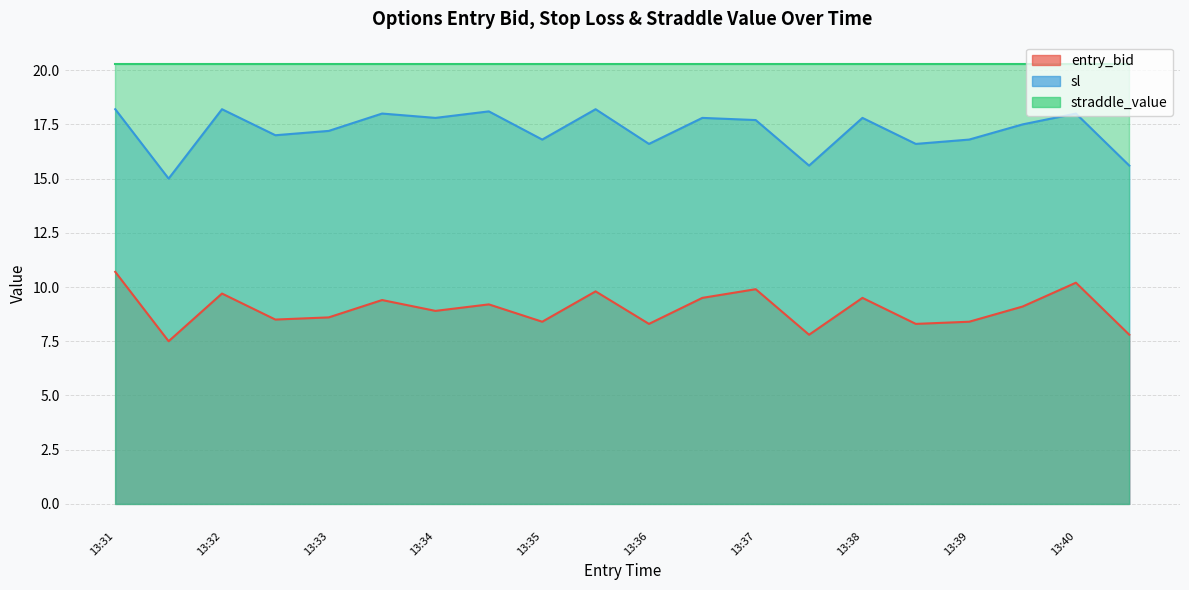

How many data points does each series have?

20